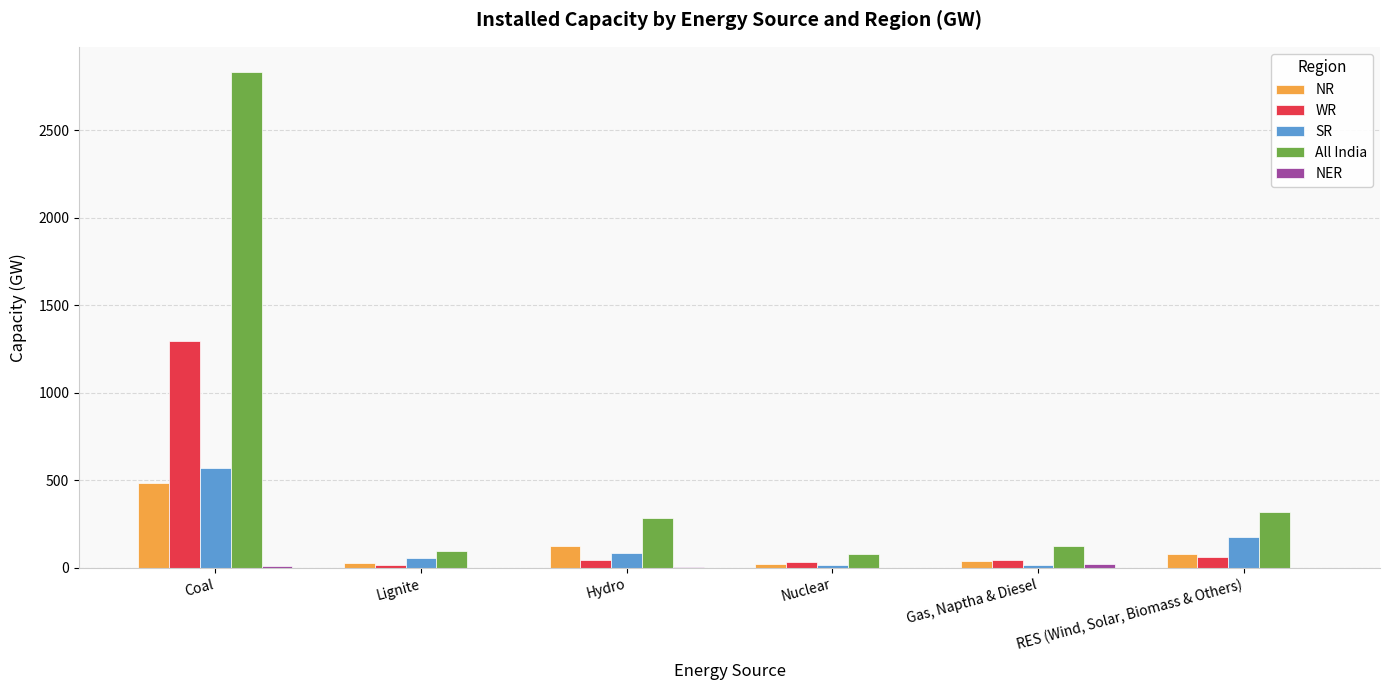

What is the total value across all series at Lignite?

193